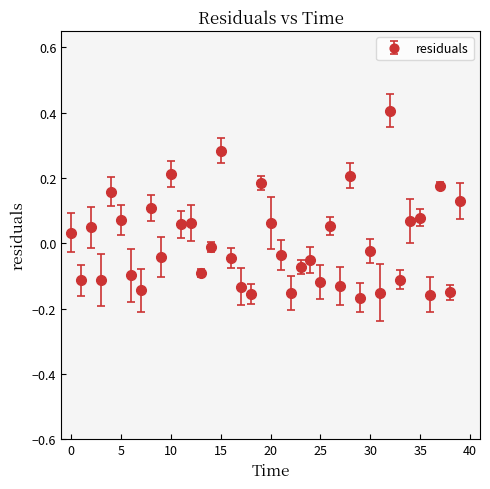

What is the difference between the second highest and minimum values?

0.4